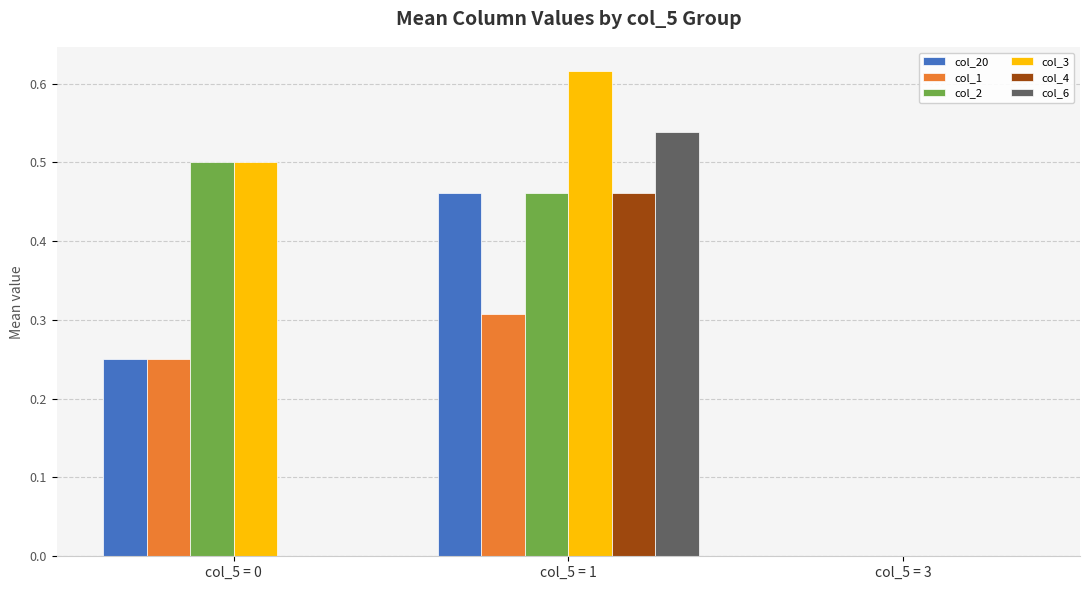

How many distinct data groups are displayed?

6